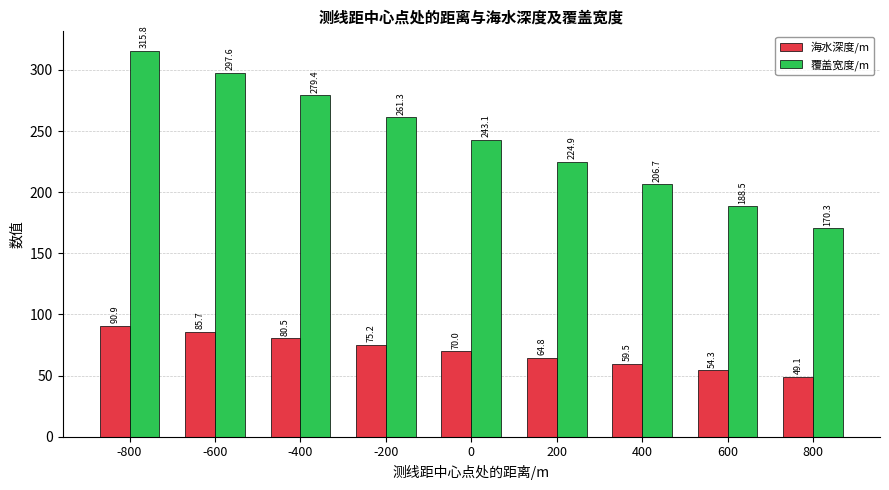

Count the number of categories in the chart.

9